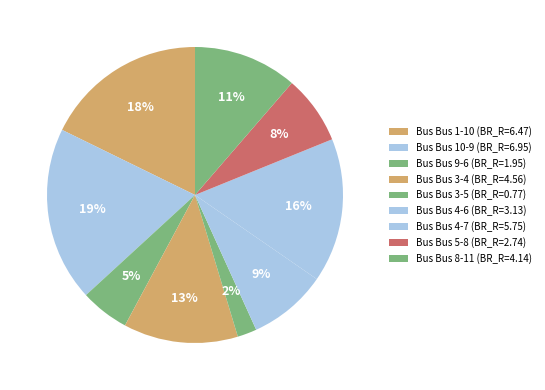

What is the smallest slice in the pie chart?

Bus 3-5